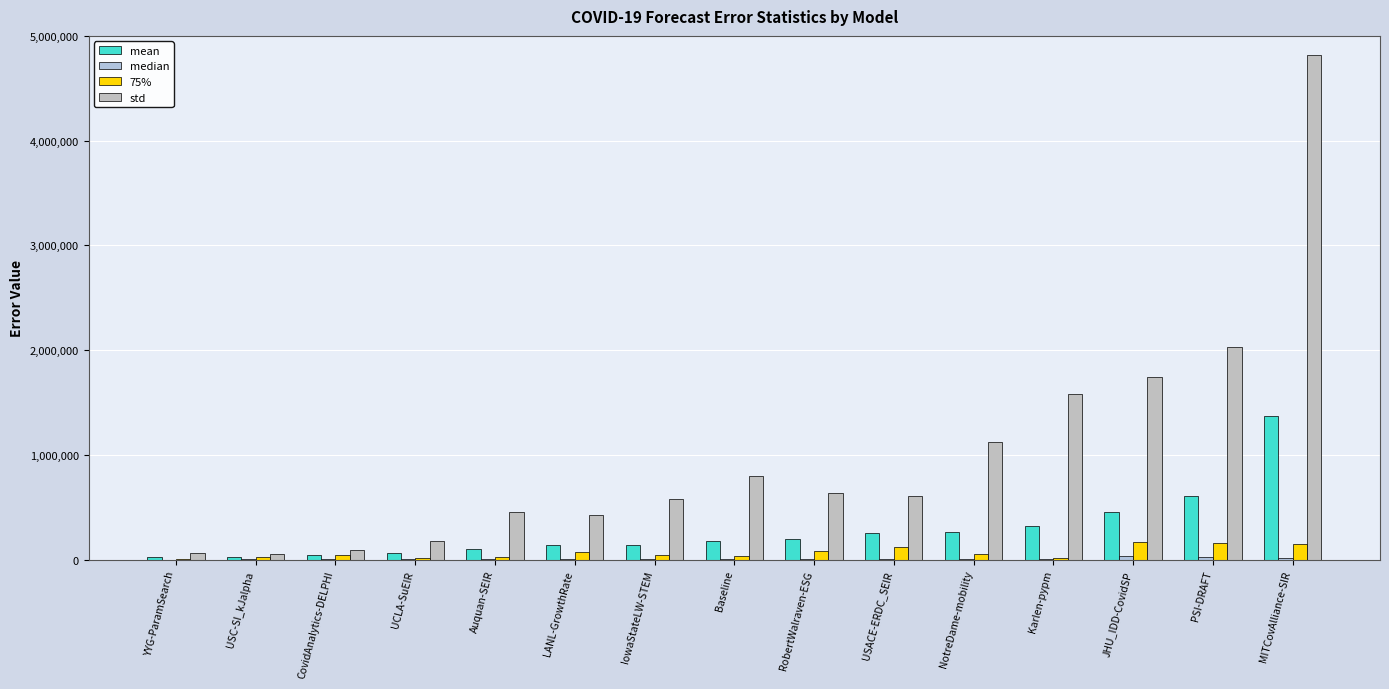

True or false: std has a value of 66425.7 at YYG-ParamSearch.

True